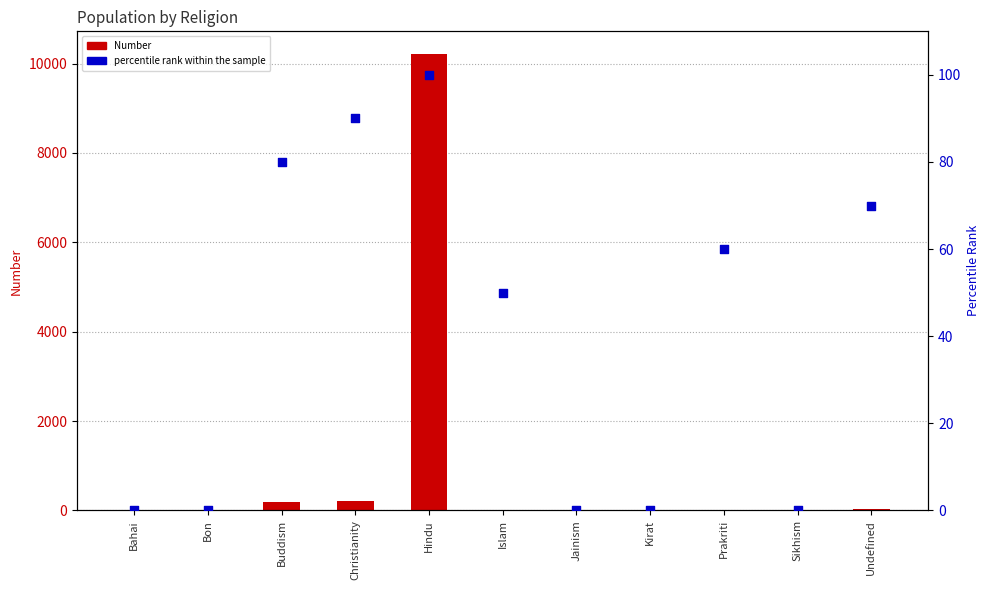

Which series has the largest total across all categories?

Number